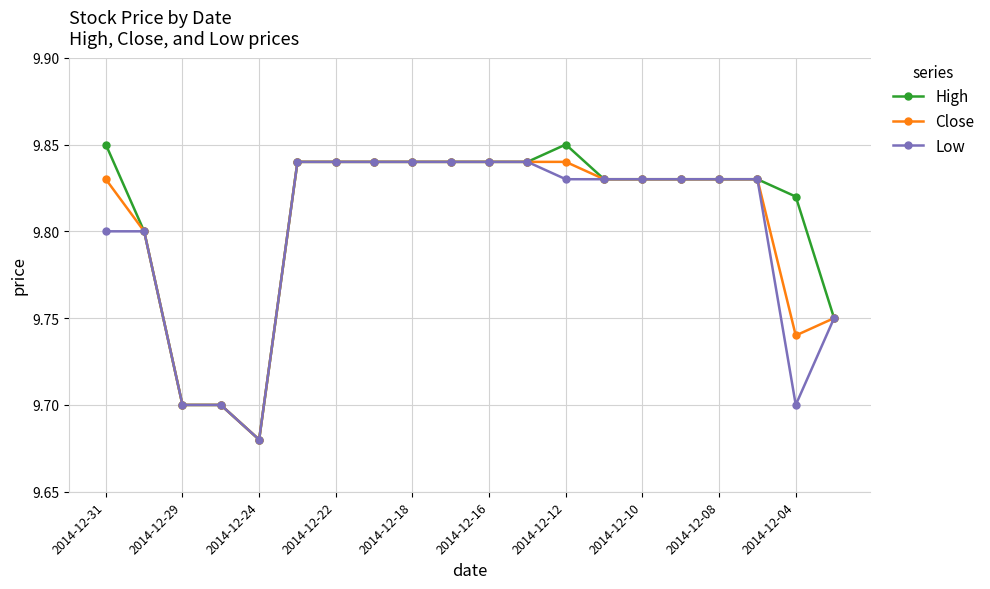

True or false: High has more than 0 interior local peaks.

True